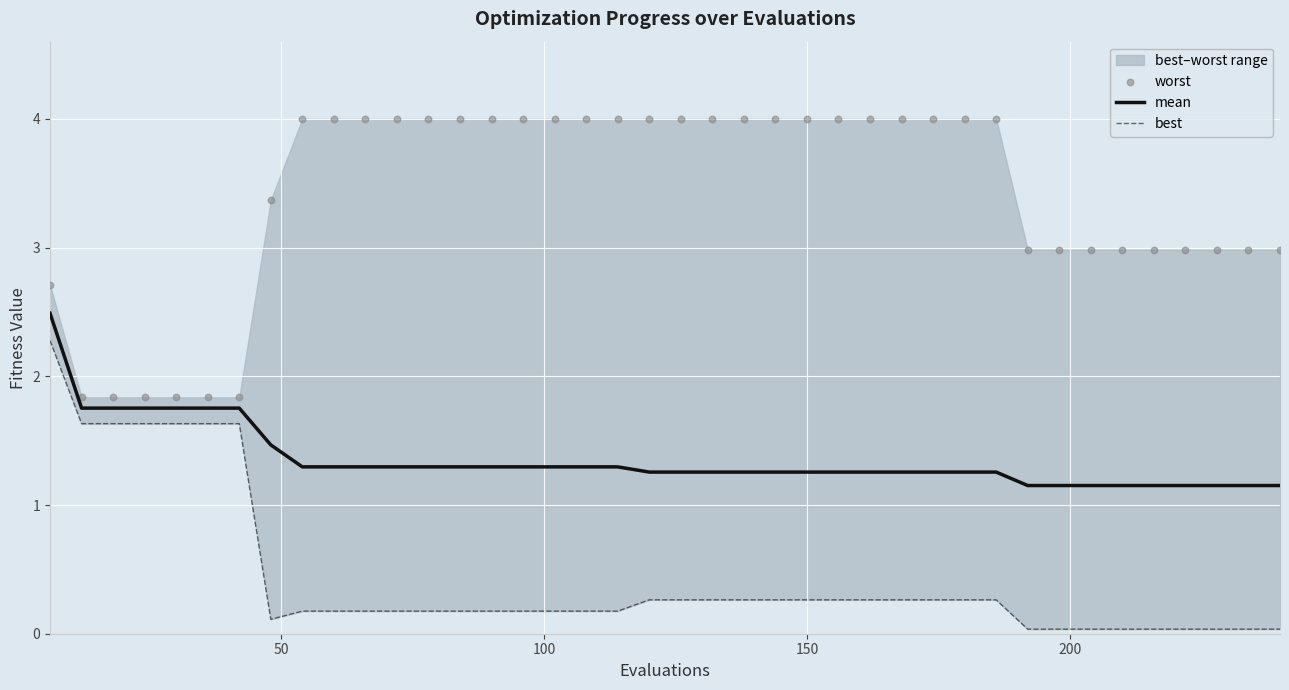

Which series has the largest total across all categories?

worst